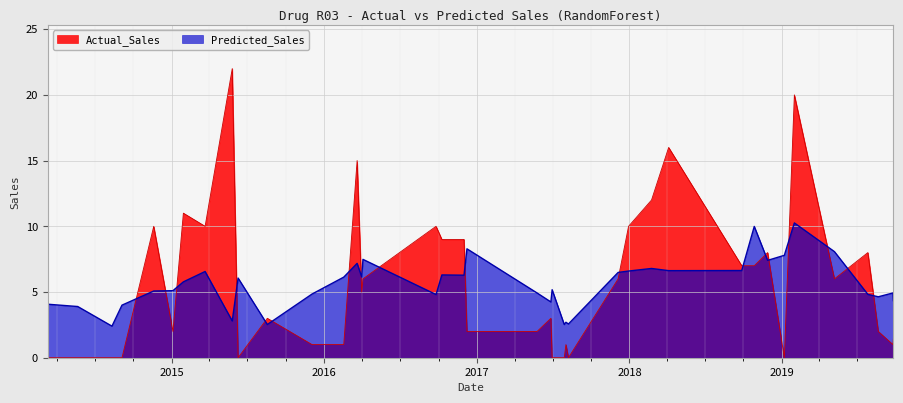

True or false: Actual_Sales and Predicted_Sales intersect in this chart.

True